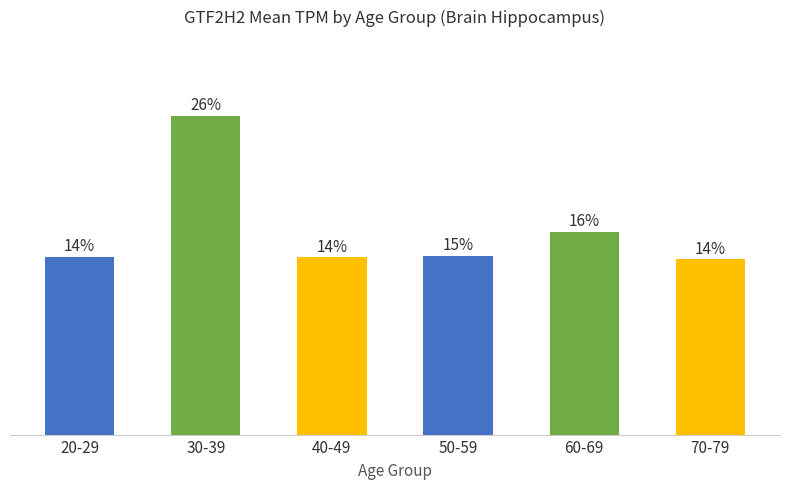

Does the chart contain any negative values?

No